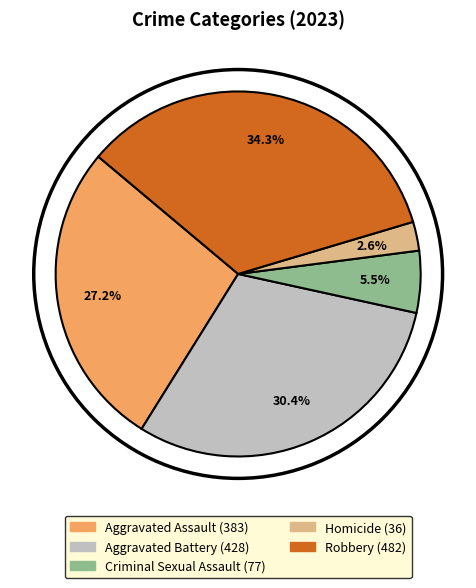

Count the number of slices in the pie.

5